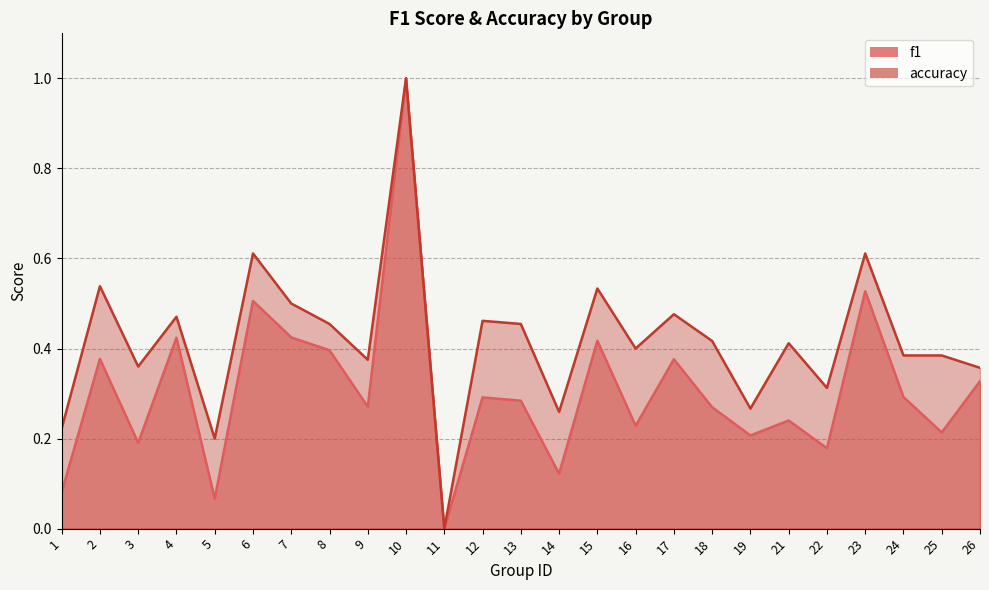

Reading left to right, what are all the values shown in this chart?

f1: 1=0.1	2=0.4	3=0.2	4=0.4	5=0.1	6=0.5	7=0.4	8=0.4	9=0.3	10=1.0	11=0.0	12=0.3	13=0.3	14=0.1	15=0.4	16=0.2	17=0.4	18=0.3	19=0.2	21=0.2	22=0.2	23=0.5	24=0.3	25=0.2	26=0.3
accuracy: 1=0.2	2=0.5	3=0.4	4=0.5	5=0.2	6=0.6	7=0.5	8=0.5	9=0.4	10=1.0	11=0.0	12=0.5	13=0.5	14=0.3	15=0.5	16=0.4	17=0.5	18=0.4	19=0.3	21=0.4	22=0.3	23=0.6	24=0.4	25=0.4	26=0.4